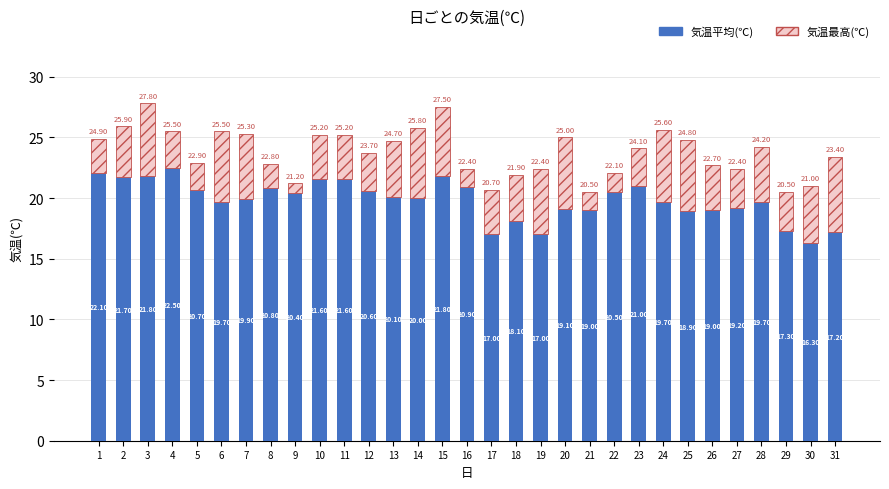

What is the difference between the 気温平均(℃) values at 28 and 2?

2.0